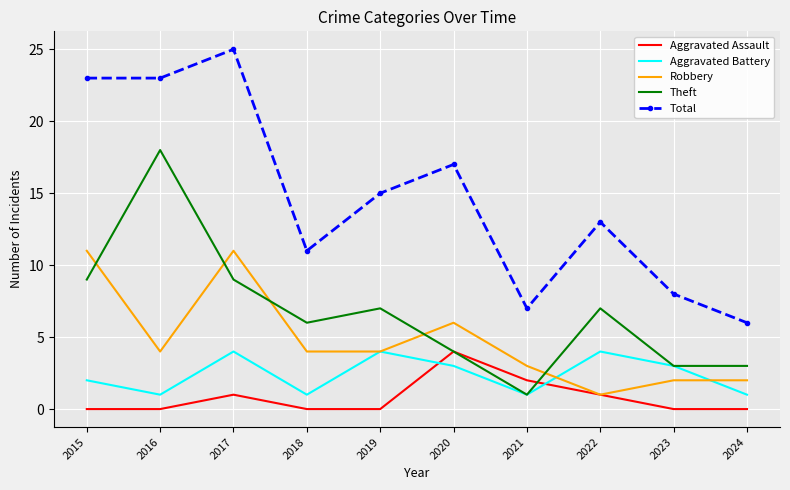

Reading left to right, what are all the values shown in this chart?

Aggravated Assault: 2015=0	2016=0	2017=1	2018=0	2019=0	2020=4	2021=2	2022=1	2023=0	2024=0
Aggravated Battery: 2015=2	2016=1	2017=4	2018=1	2019=4	2020=3	2021=1	2022=4	2023=3	2024=1
Robbery: 2015=11	2016=4	2017=11	2018=4	2019=4	2020=6	2021=3	2022=1	2023=2	2024=2
Theft: 2015=9	2016=18	2017=9	2018=6	2019=7	2020=4	2021=1	2022=7	2023=3	2024=3
Total: 2015=23	2016=23	2017=25	2018=11	2019=15	2020=17	2021=7	2022=13	2023=8	2024=6